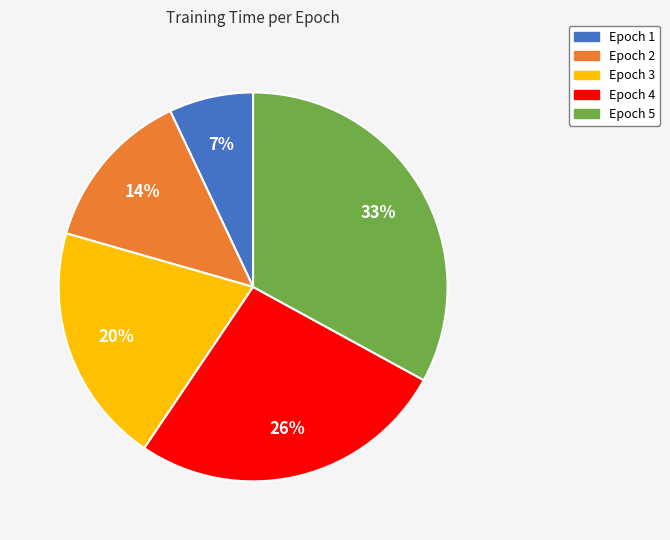

How many segments does this pie chart have?

5